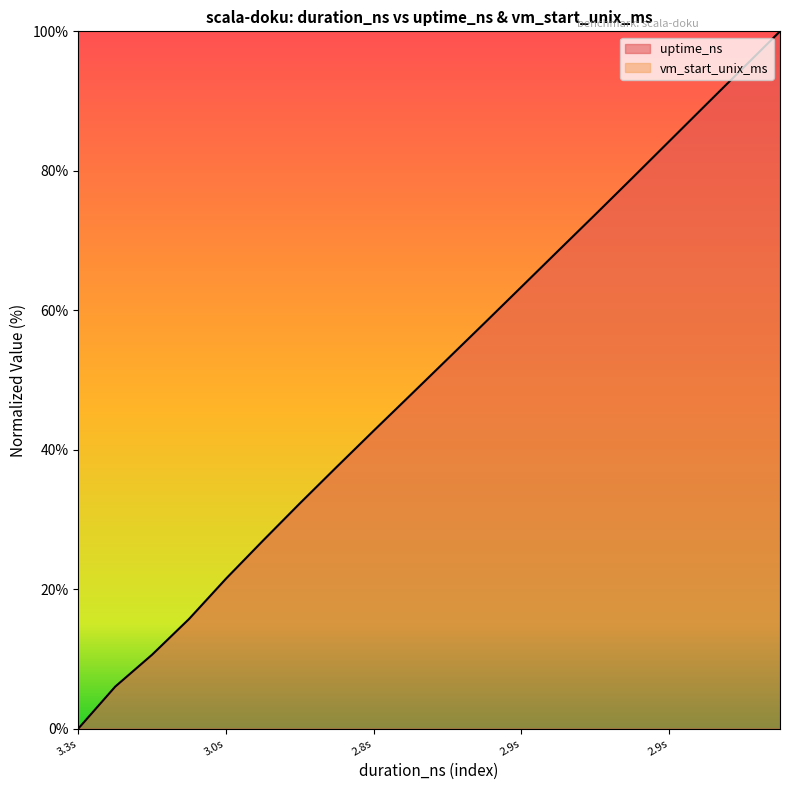

True or false: the data shows 131.3 at 2.9s.

False